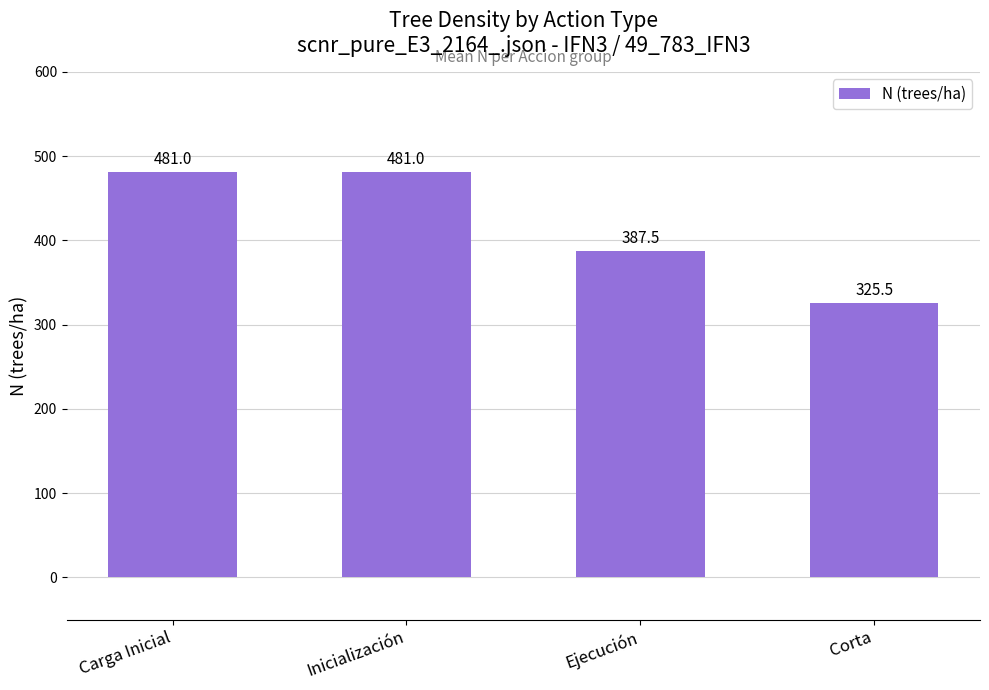

Reading right to left, extract all data points from this chart.

325.5	387.5	481.0	481.0